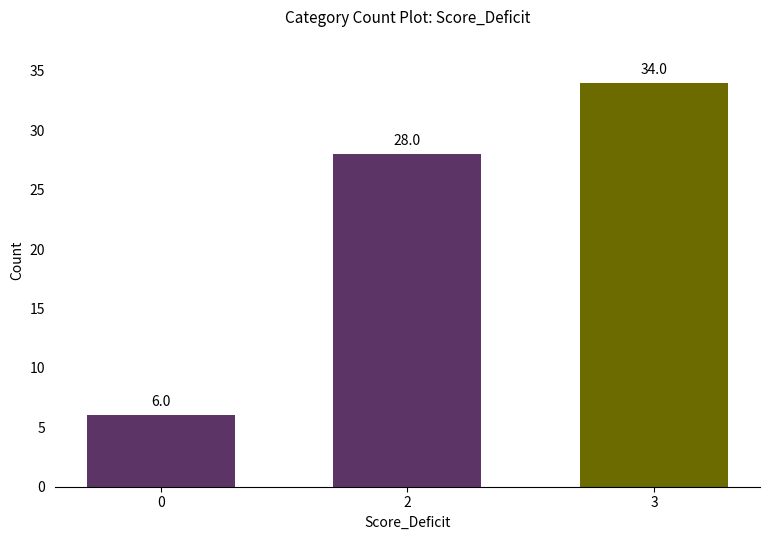

Where is the data nearest to the value 20?

2